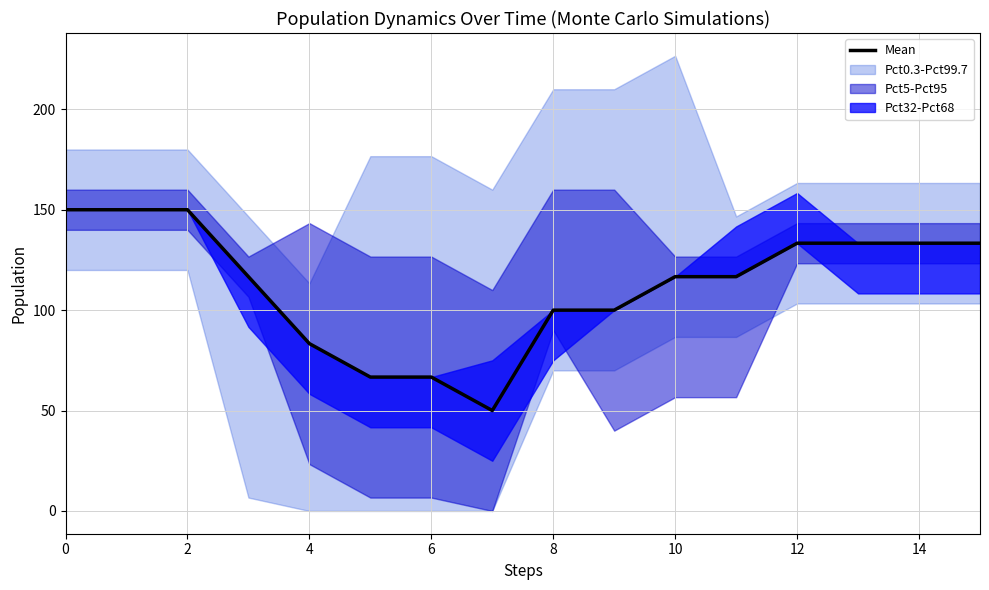

Is it true that the value at 12 is 133.3?

True